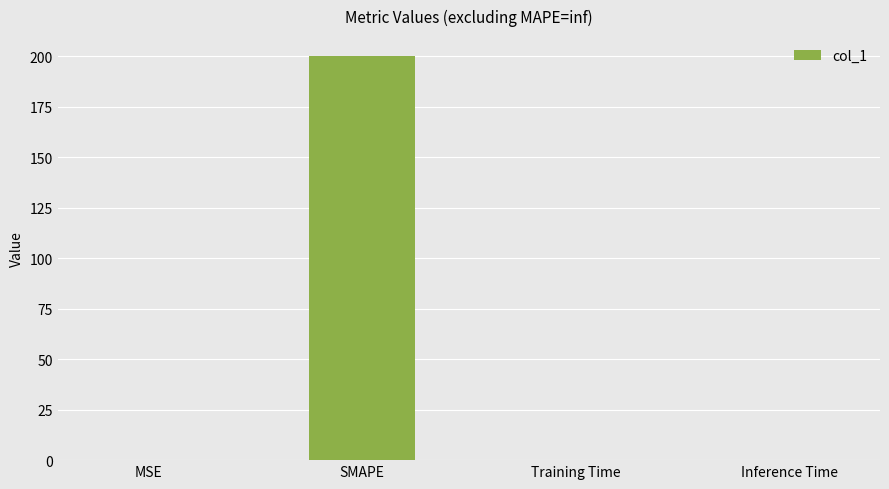

Which label corresponds to the largest value in the chart?

SMAPE